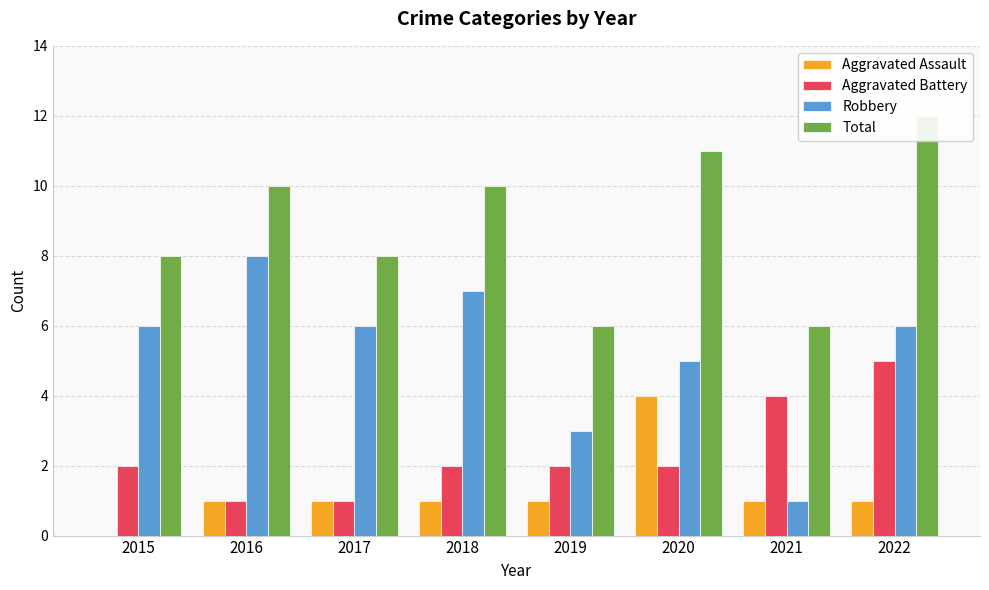

What is the difference between the Aggravated Battery values at 2016 and 2020?

1